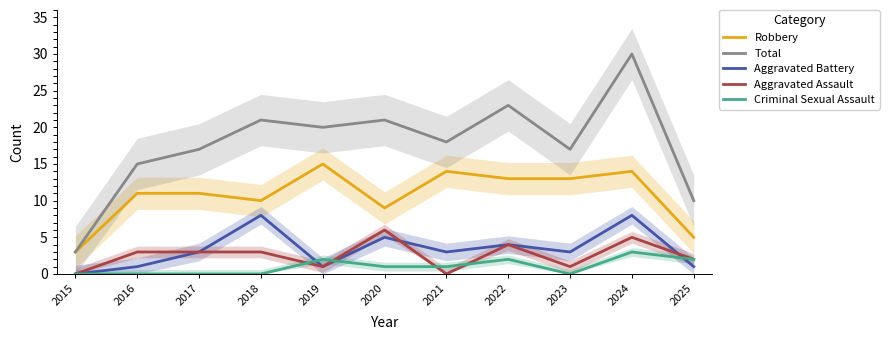

How many values in the Robbery series are below 11?

4